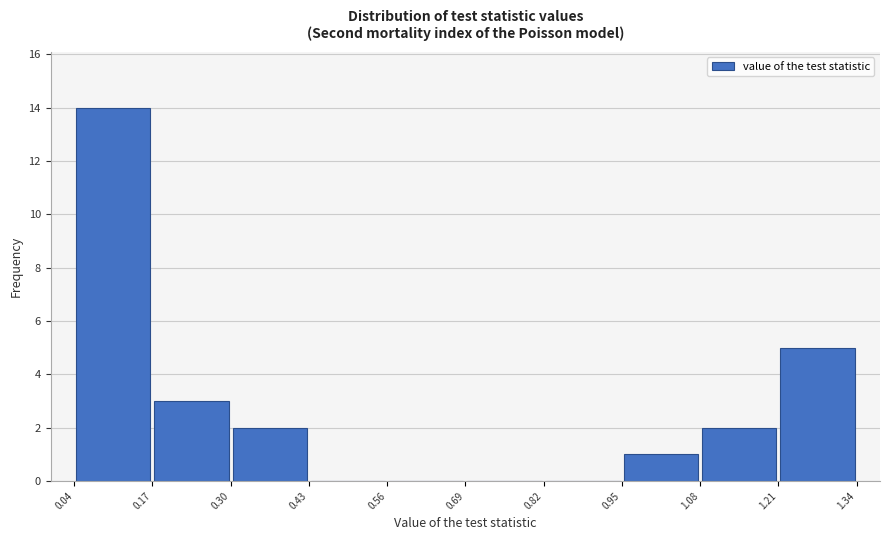

What is the height of the bar covering 0.30 to 0.43 on the x-axis? The values are not printed on the chart, so give them approximately, as read against the axis.

2